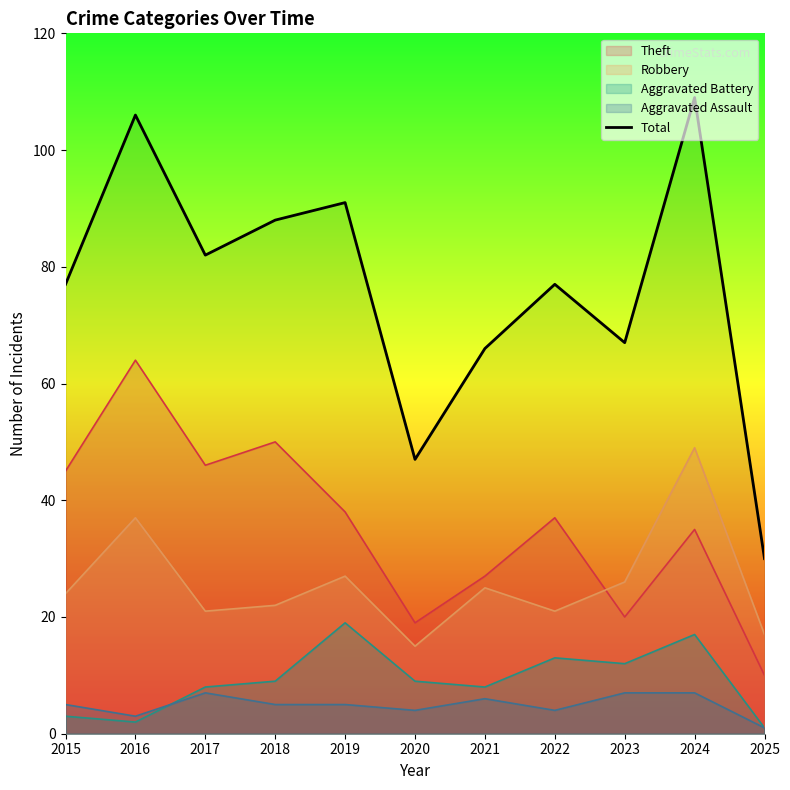

What value does the data have at 2025?

30